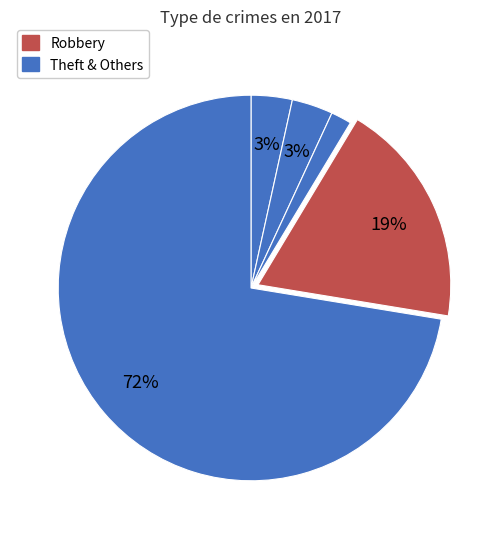

Count the number of slices in the pie.

5